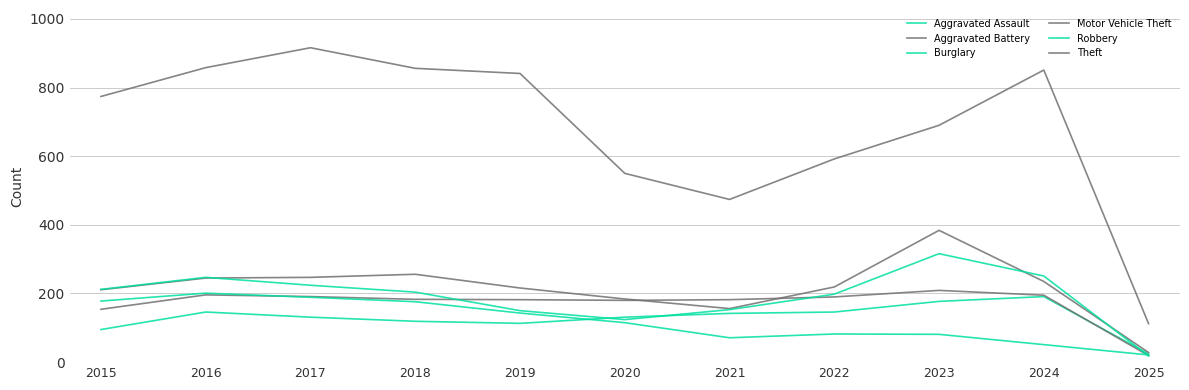

At how many categories does at least one series exceed 795?

5